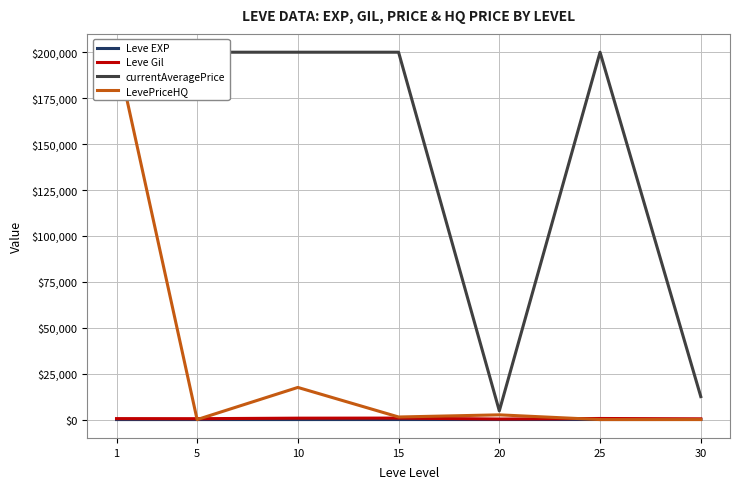

True or false: Leve Gil has a value of 300.0 at 20.

True